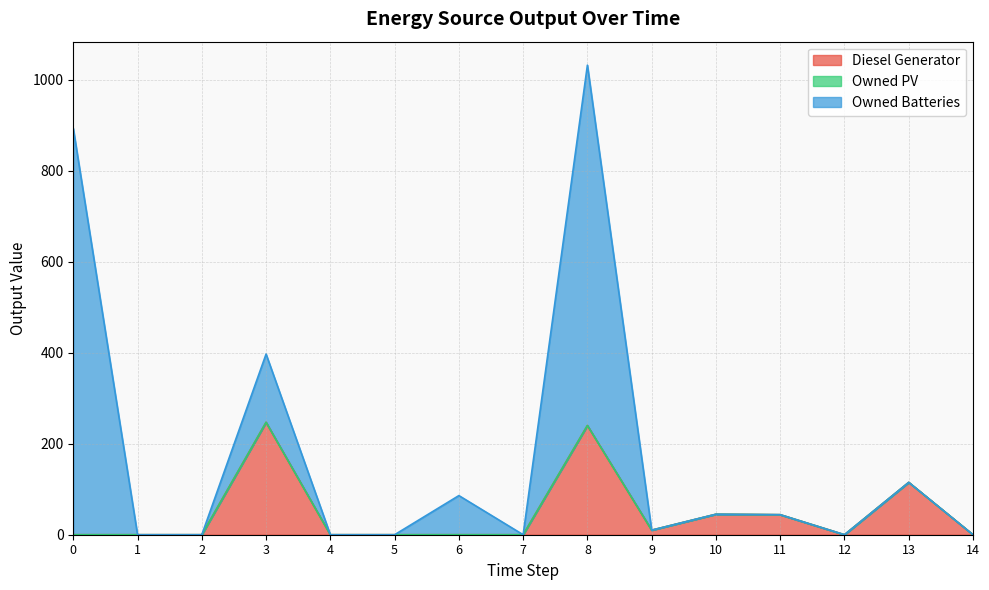

Reading left to right, extract all data points from this chart.

Diesel Generator: 0=0	1=0	2=0	3=247	4=0	5=0	6=0	7=0	8=240	9=10	10=45	11=44	12=0	13=115	14=0
Owned PV: 0=0	1=0	2=0	3=0	4=0	5=0	6=0	7=0	8=0	9=0	10=0	11=0	12=0	13=0	14=0
Owned Batteries: 0=893	1=0	2=0	3=150	4=0	5=0	6=86	7=0	8=792	9=0	10=0	11=0	12=0	13=0	14=0